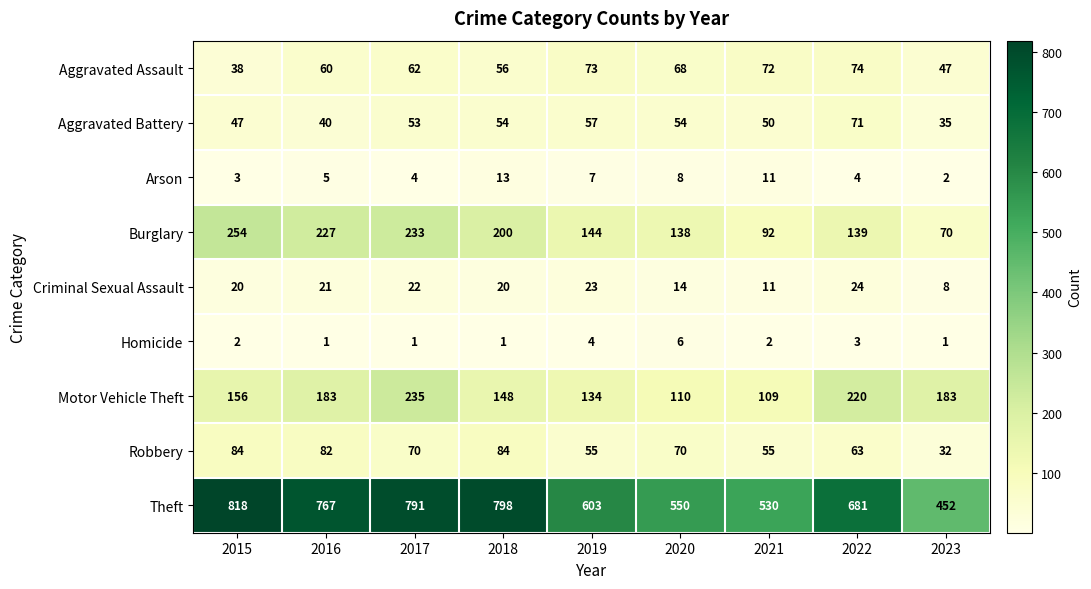

What is the spread (max minus min) of values at 2019?

599